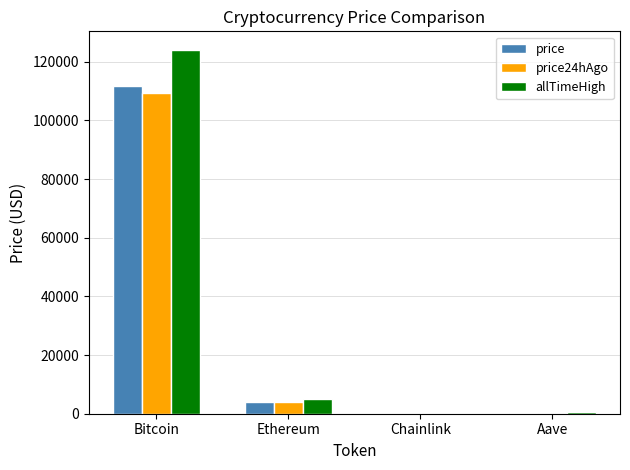

Where is allTimeHigh nearest to the value 62090?

Ethereum